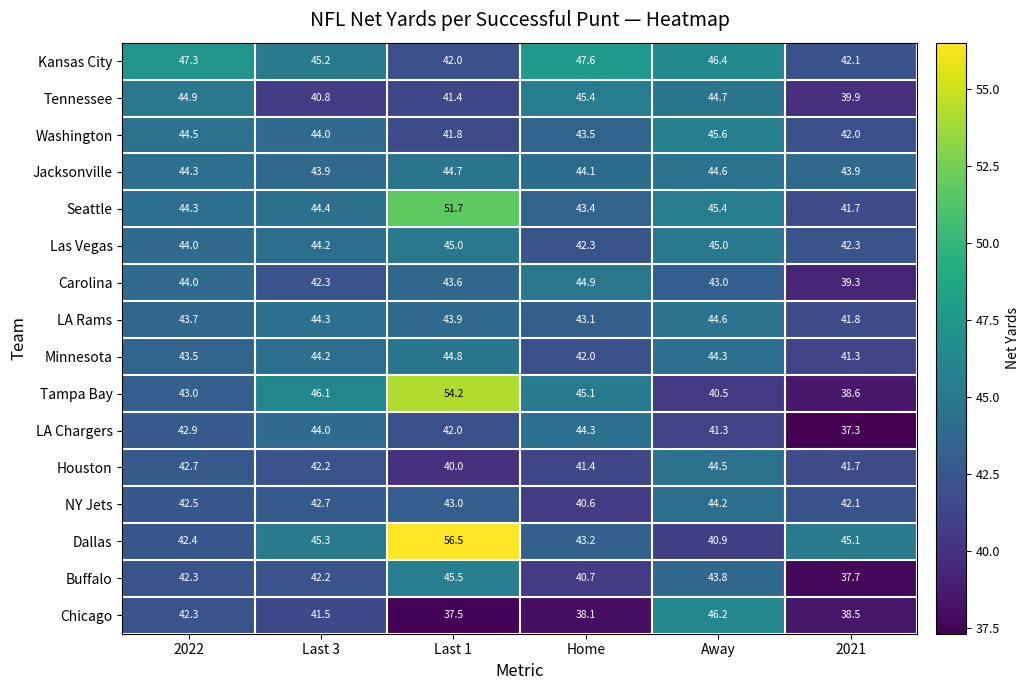

At which category does the chart reach its minimum across all series?

2021